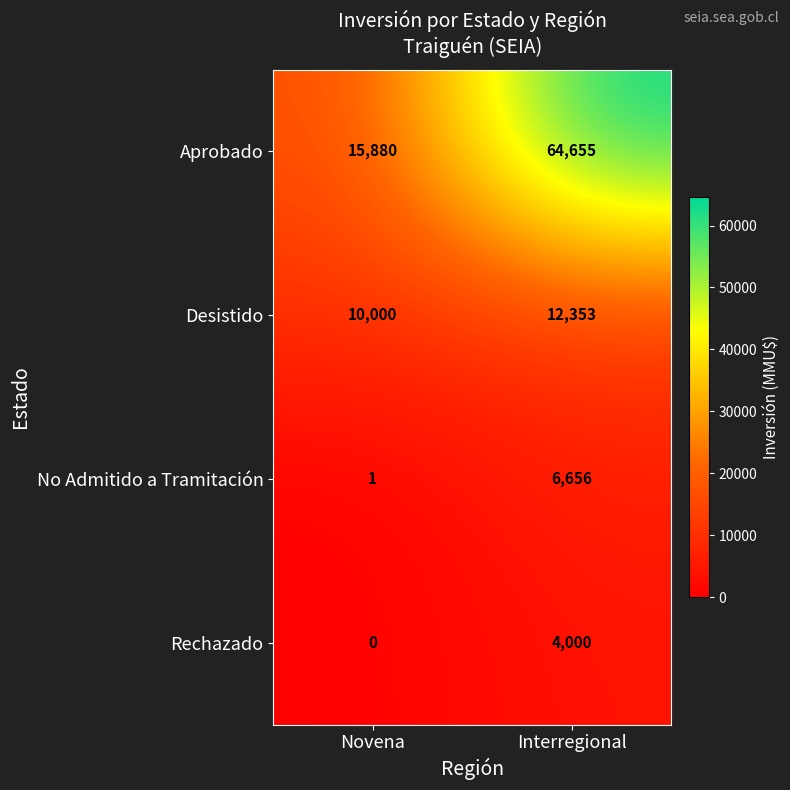

What is the difference between the Rechazado values at Interregional and Novena?

4000